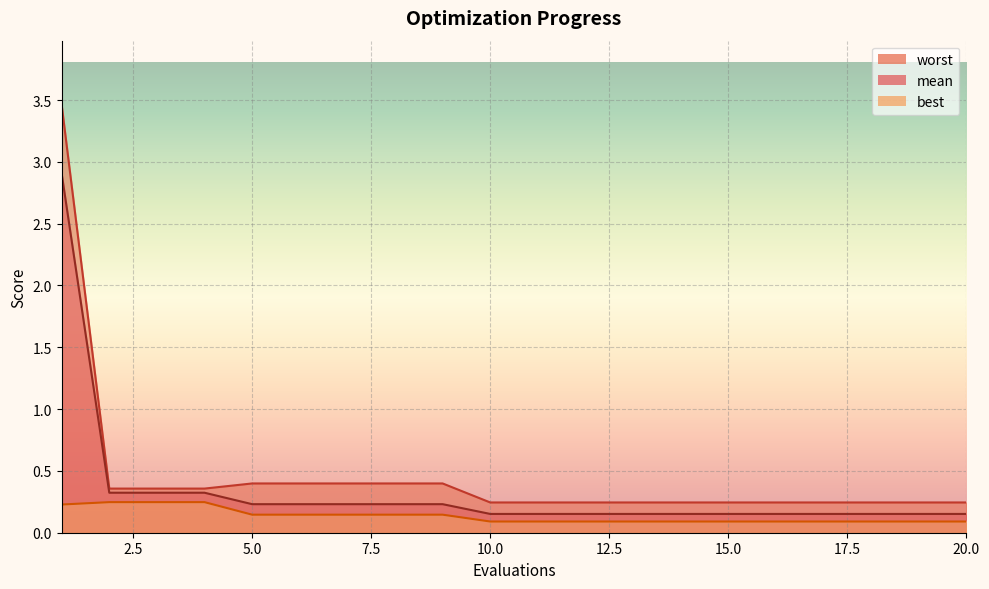

True or false: mean has more than 0 interior local peaks.

False